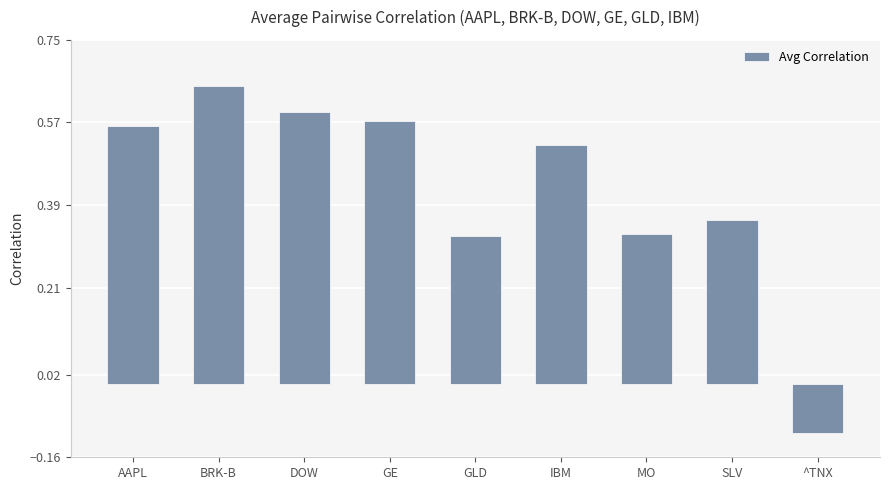

Are the bars grouped side by side (vs. stacked)?

No